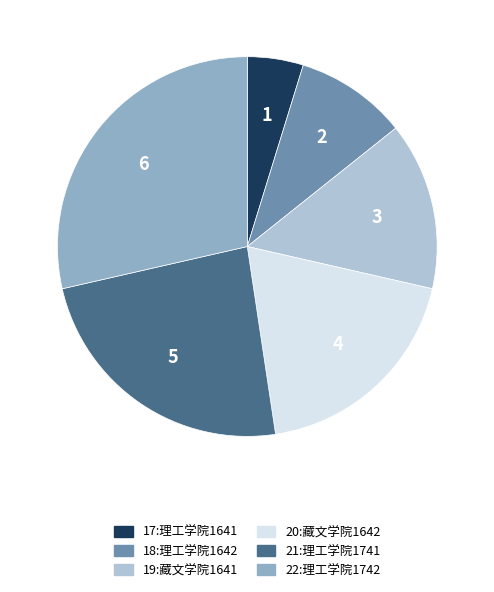

Approximately how many times larger is the value at 22:理工学院1742 compared to 18:理工学院1642?

3.0